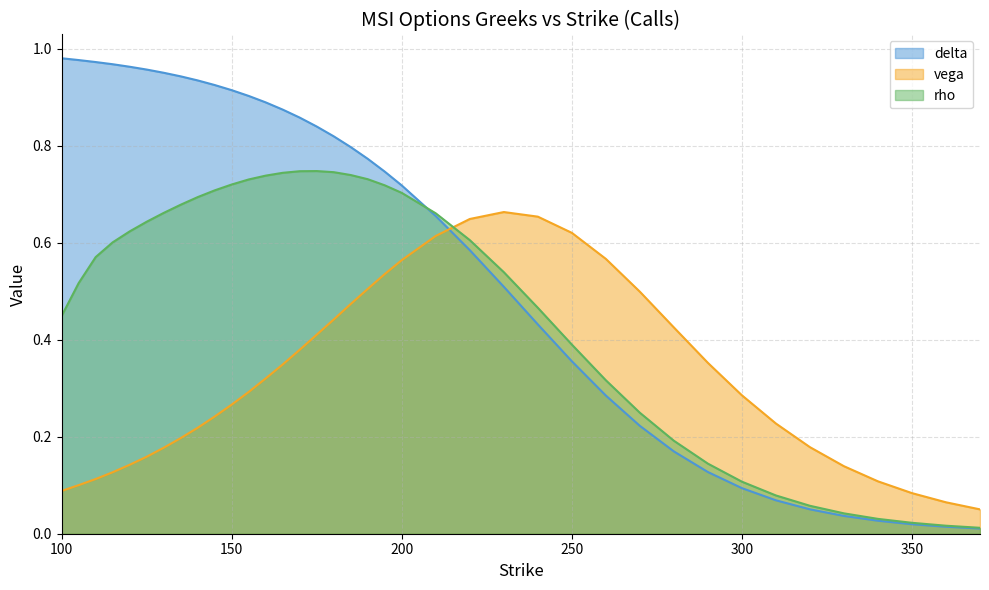

The delta series shows 0.2 at 125. True or false?

False